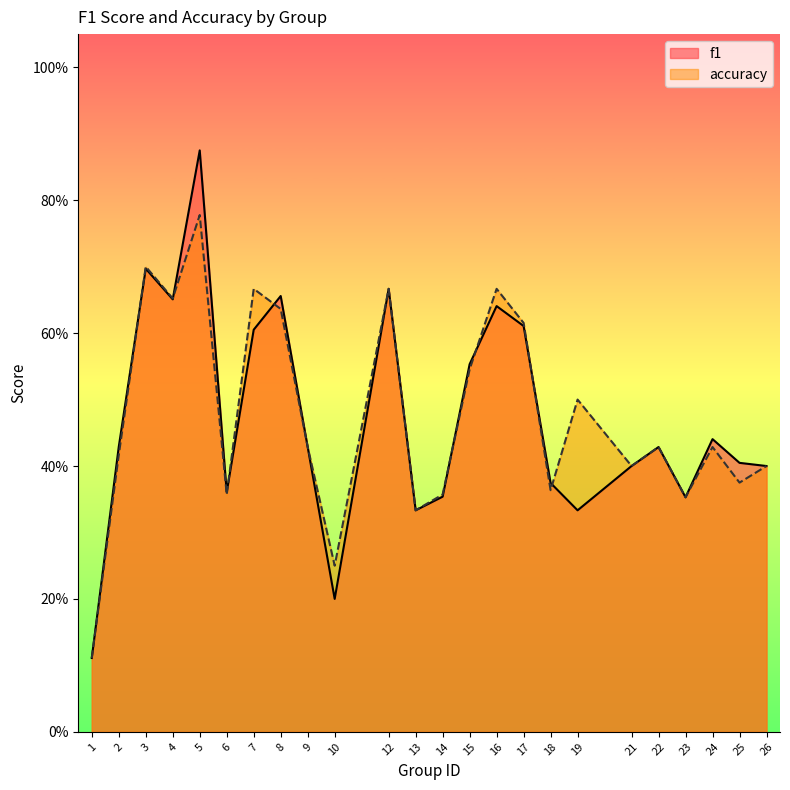

Where is f1 nearest to the value 0?

1